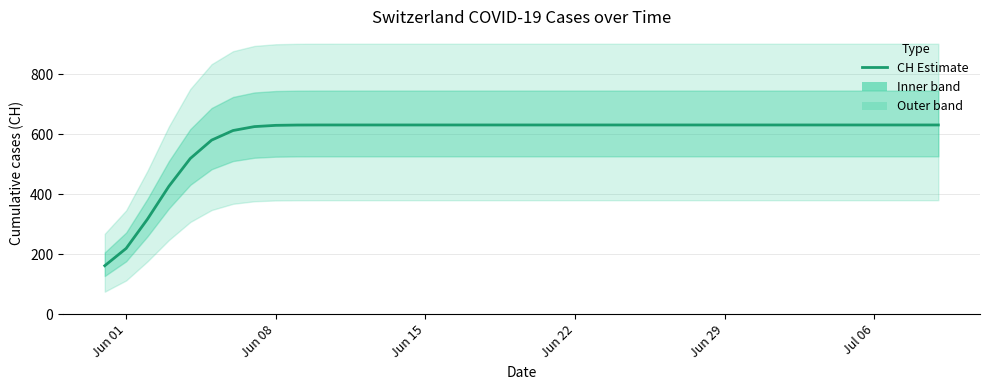

How many lines are shown in the chart?

1